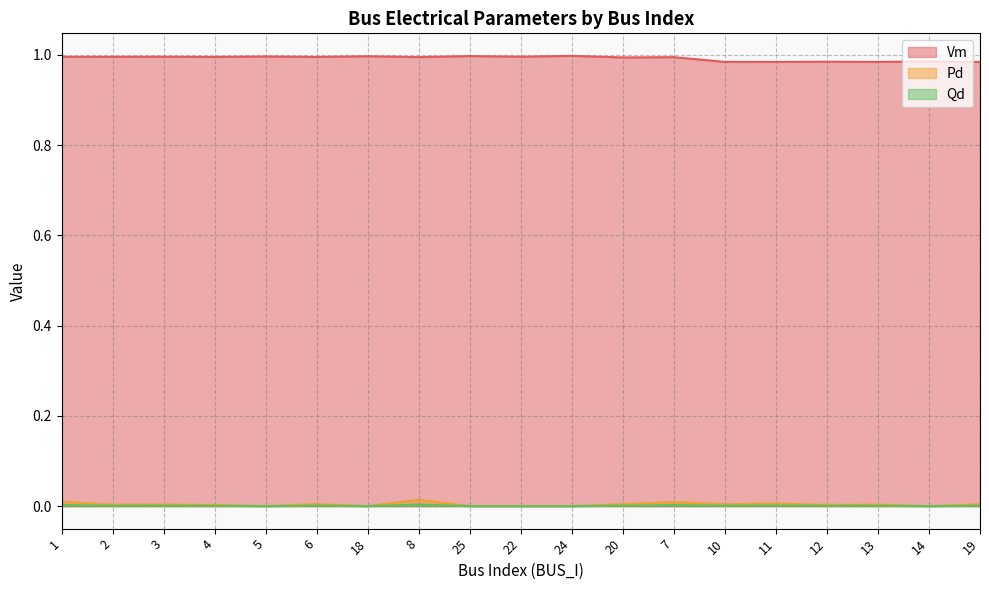

Read the Vm value at 10.

1.0